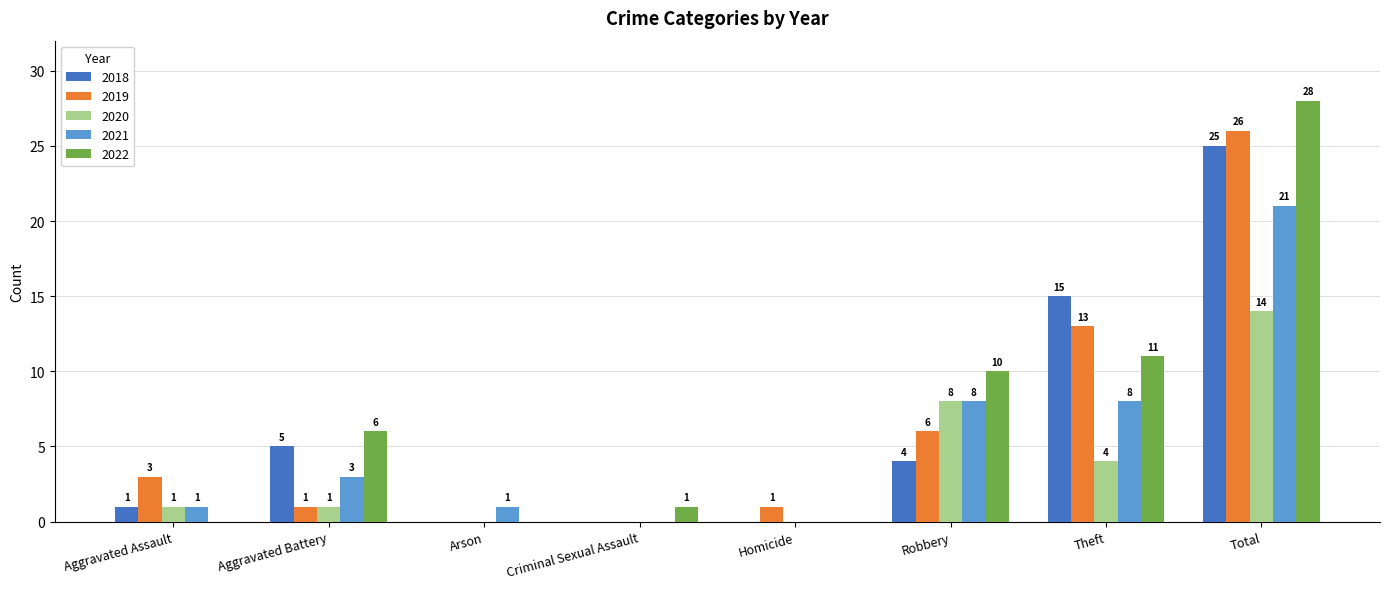

The value of 2018 at Criminal Sexual Assault is 0. True or false?

True